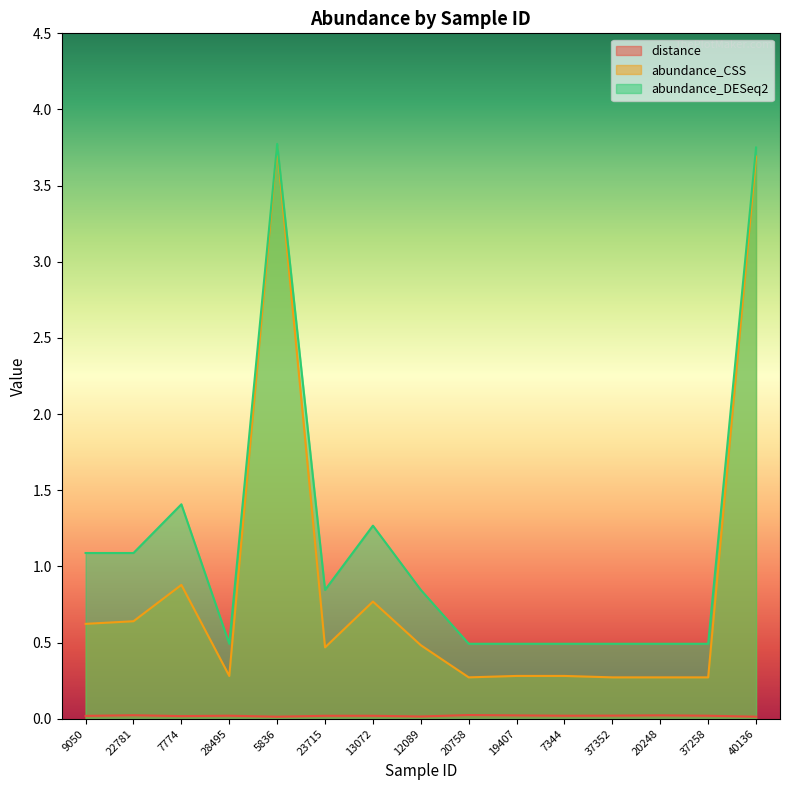

What is the difference between the highest and lowest values at 37352?

0.5